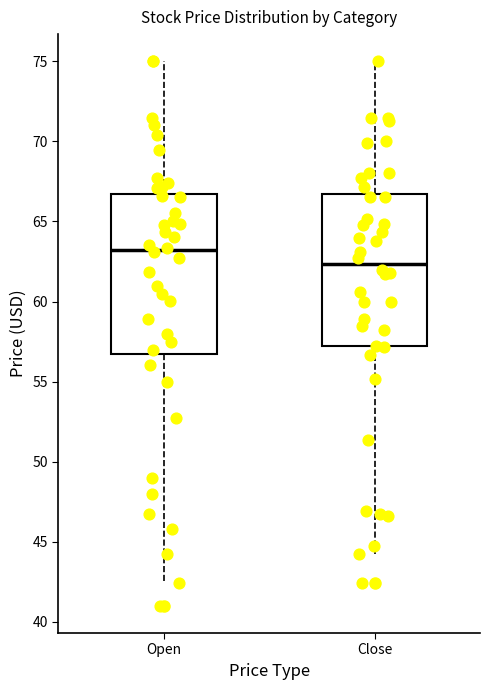

Where does the upper whisker of the box for Open end on the y-axis? The values are not printed on the chart, so give them approximately, as read against the axis.

75.0